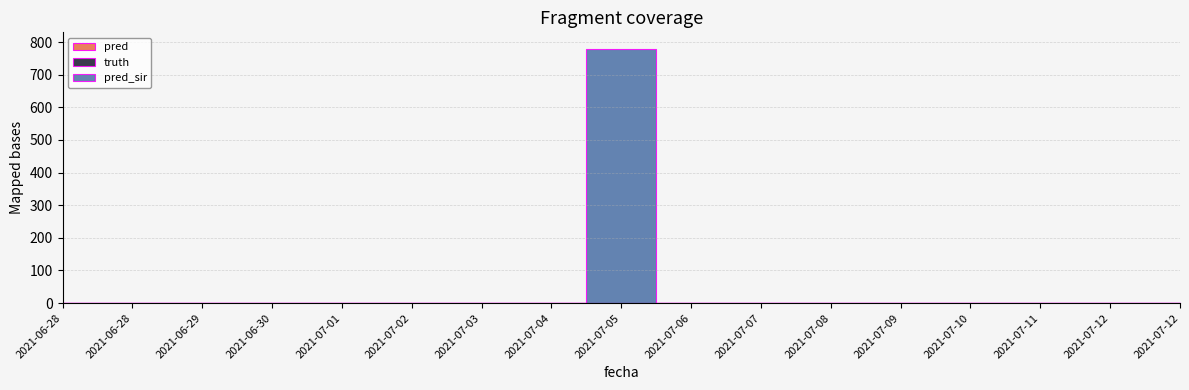

Reading left to right, transcribe all the data shown in this chart.

pred_sir: 2021-06-28=0	2021-06-28=0	2021-06-29=0	2021-06-30=0	2021-07-01=0	2021-07-02=0	2021-07-03=0	2021-07-04=0	2021-07-05=780	2021-07-06=0	2021-07-07=0	2021-07-08=0	2021-07-09=0	2021-07-10=0	2021-07-11=0	2021-07-12=0	2021-07-12=0
truth: 2021-06-28=0	2021-06-28=0	2021-06-29=0	2021-06-30=0	2021-07-01=0	2021-07-02=0	2021-07-03=0	2021-07-04=0	2021-07-05=0	2021-07-06=0	2021-07-07=0	2021-07-08=0	2021-07-09=0	2021-07-10=0	2021-07-11=0	2021-07-12=0	2021-07-12=0
pred: 2021-06-28=0	2021-06-28=0	2021-06-29=0	2021-06-30=0	2021-07-01=0	2021-07-02=0	2021-07-03=0	2021-07-04=0	2021-07-05=0	2021-07-06=0	2021-07-07=0	2021-07-08=0	2021-07-09=0	2021-07-10=0	2021-07-11=0	2021-07-12=0	2021-07-12=0